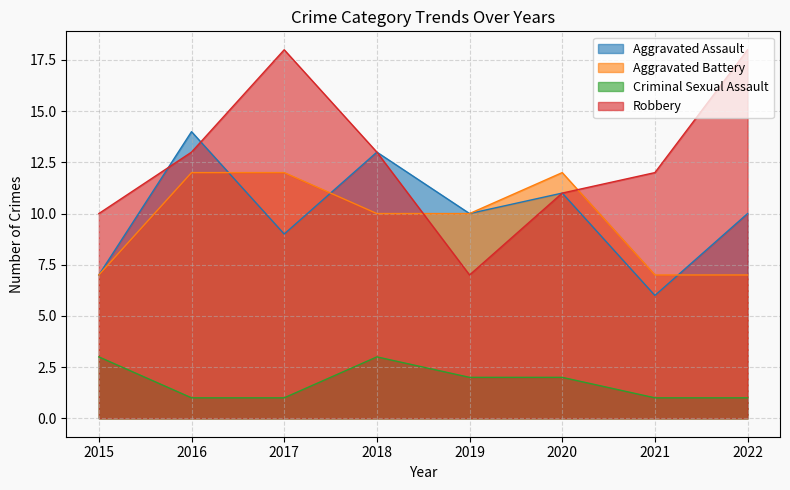

What is the value of the Aggravated Assault point at the 2nd from the left?

14